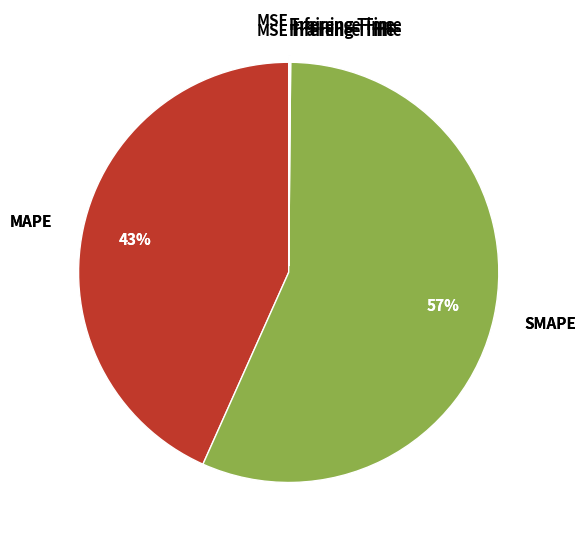

Which slice represents more than half of the pie?

SMAPE